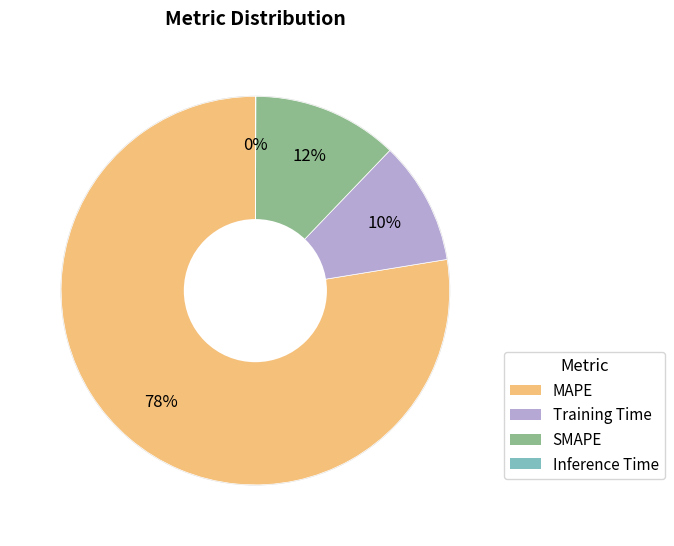

To the nearest percent, what is the difference between the Training Time and SMAPE slice percentages?

2%